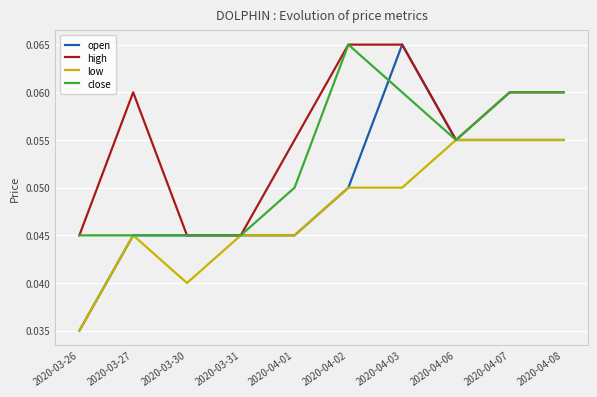

Which series has the largest range (max minus min)?

open